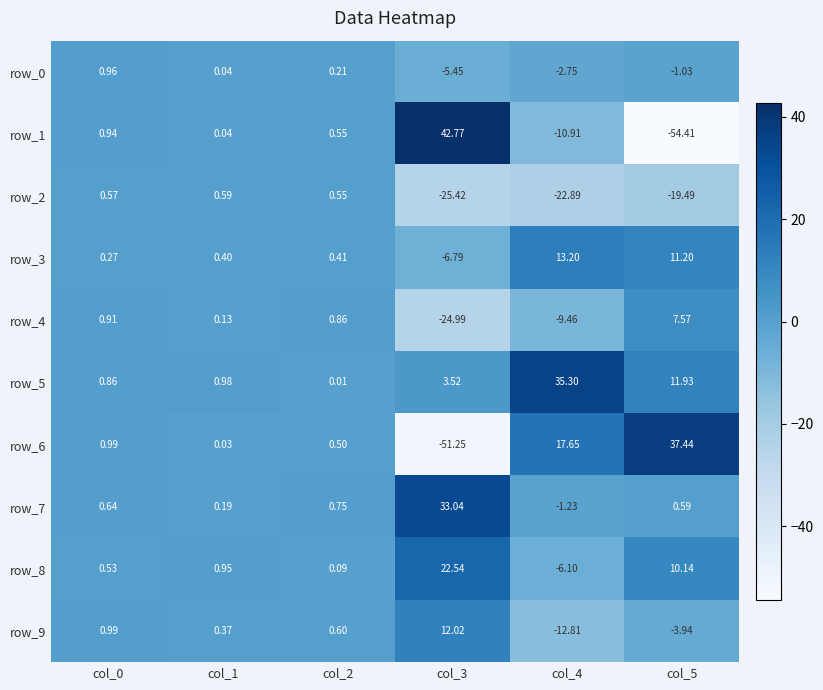

Is the value of row_7 at col_3 greater than the value of row_3 at col_4?

Yes